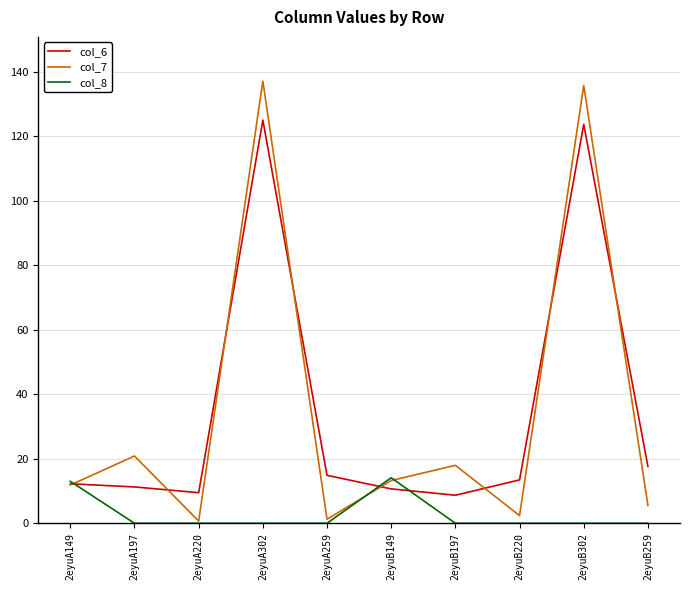

What is the difference between the highest and lowest values at 2eyuB259?

17.6